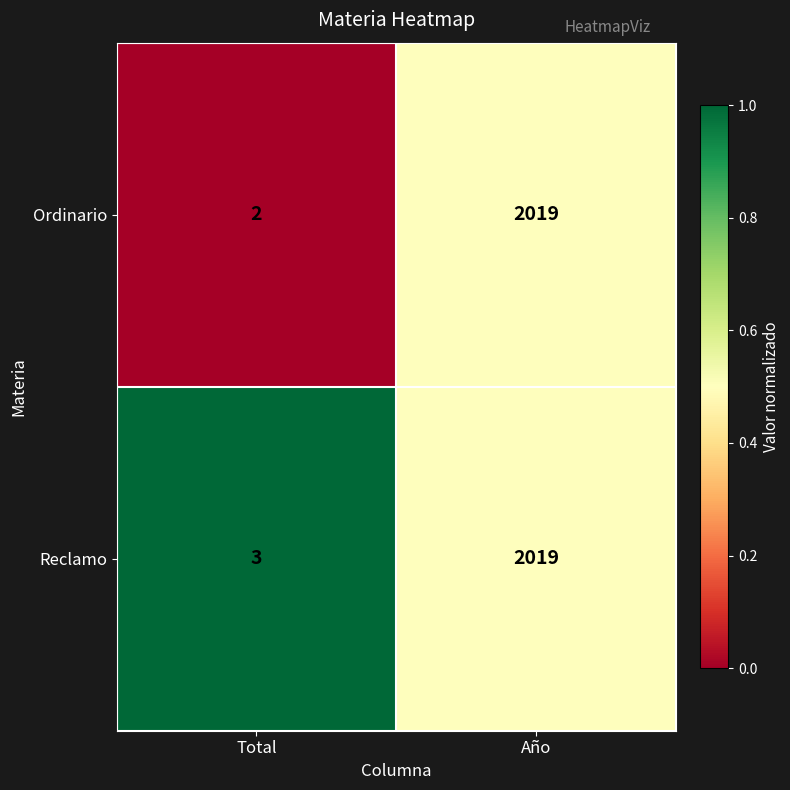

What value does the Reclamo series have at Total?

3